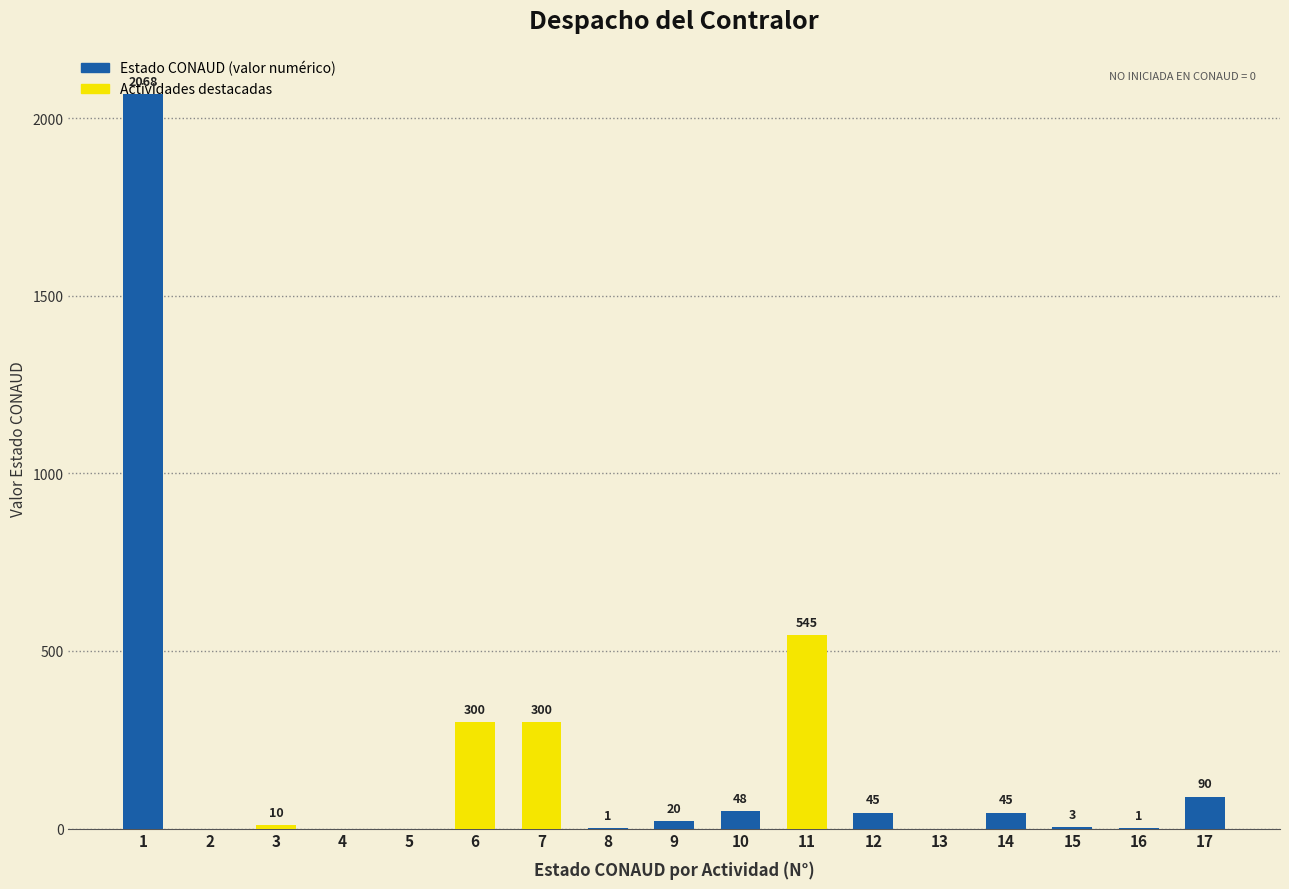

What is the maximum value shown in the chart?

2068